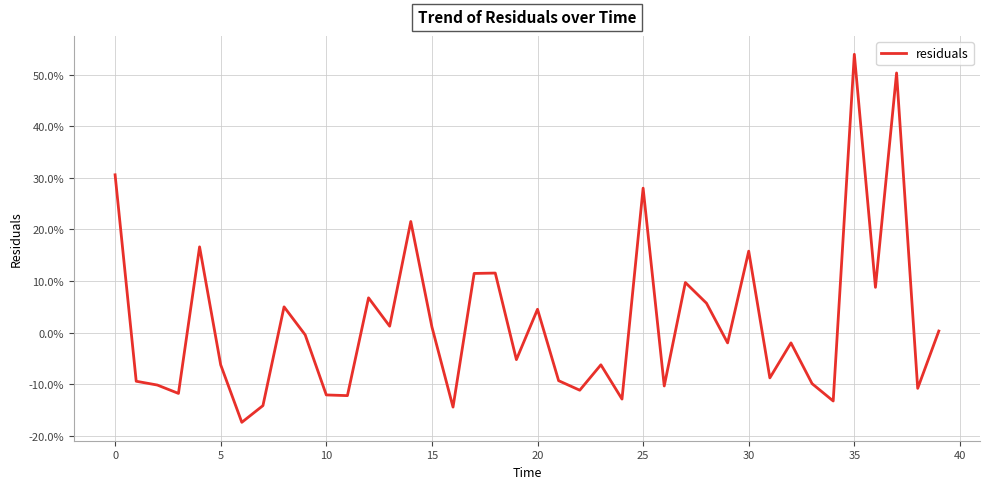

What is the minimum value shown in the chart?

-0.2